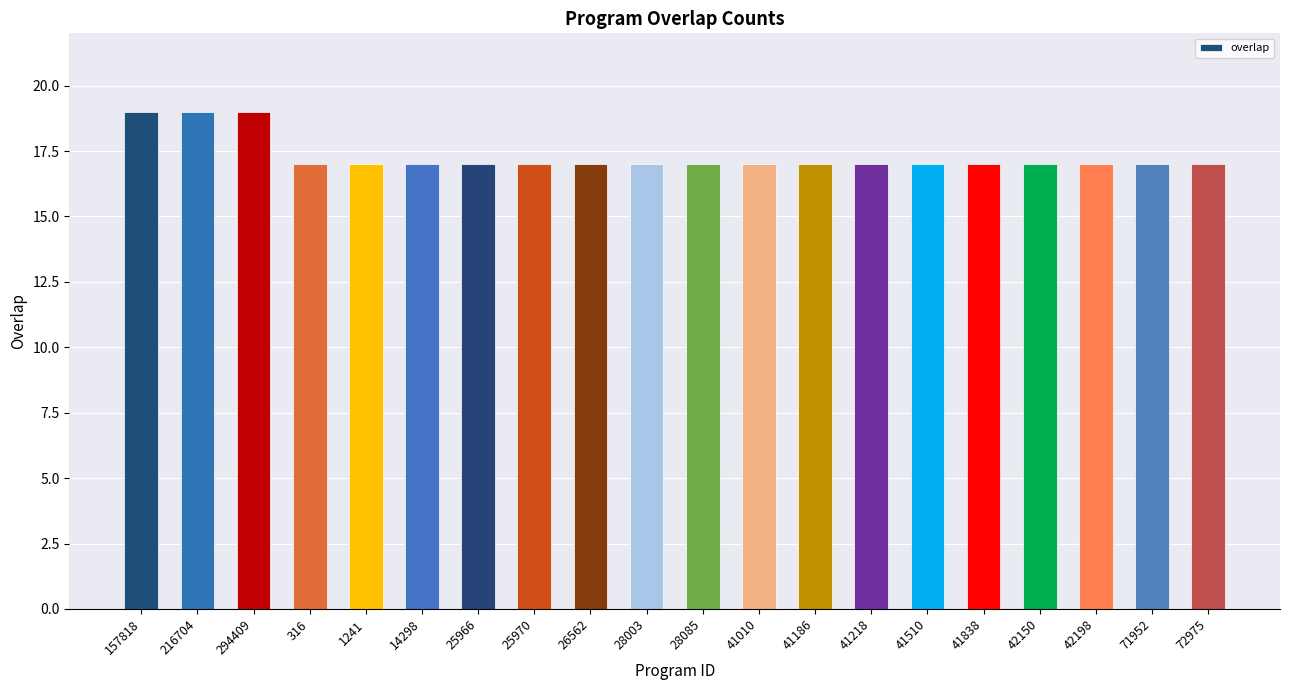

How many bars are there in total?

20